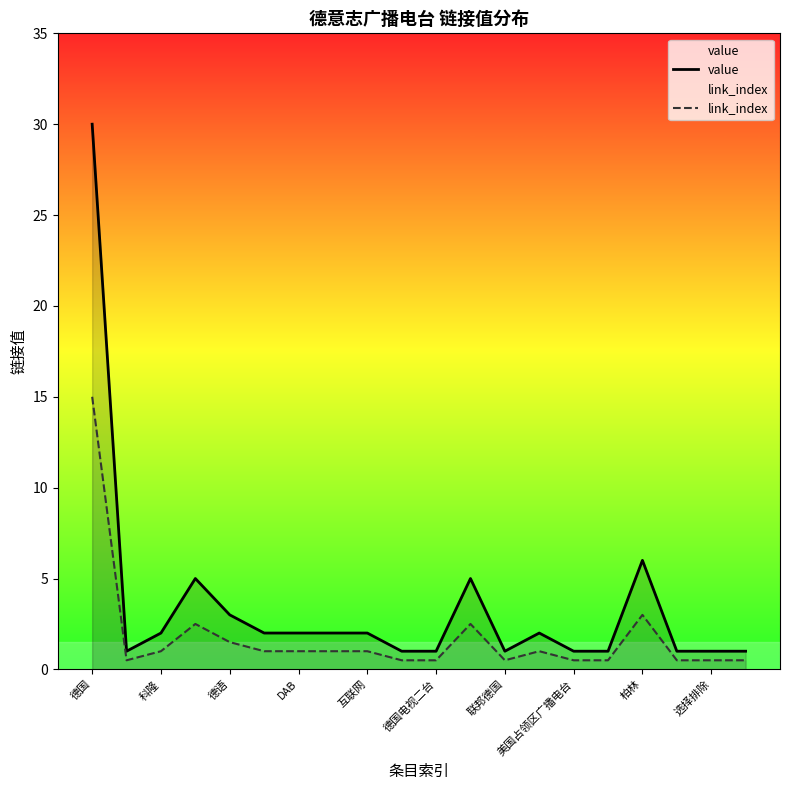

What is the lowest value of the value series?

1.0